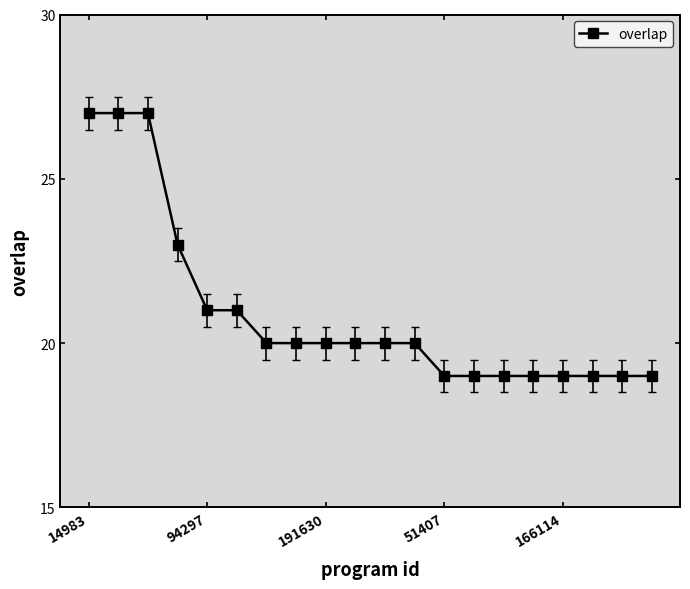

What is the difference between the second highest and second lowest values?

8